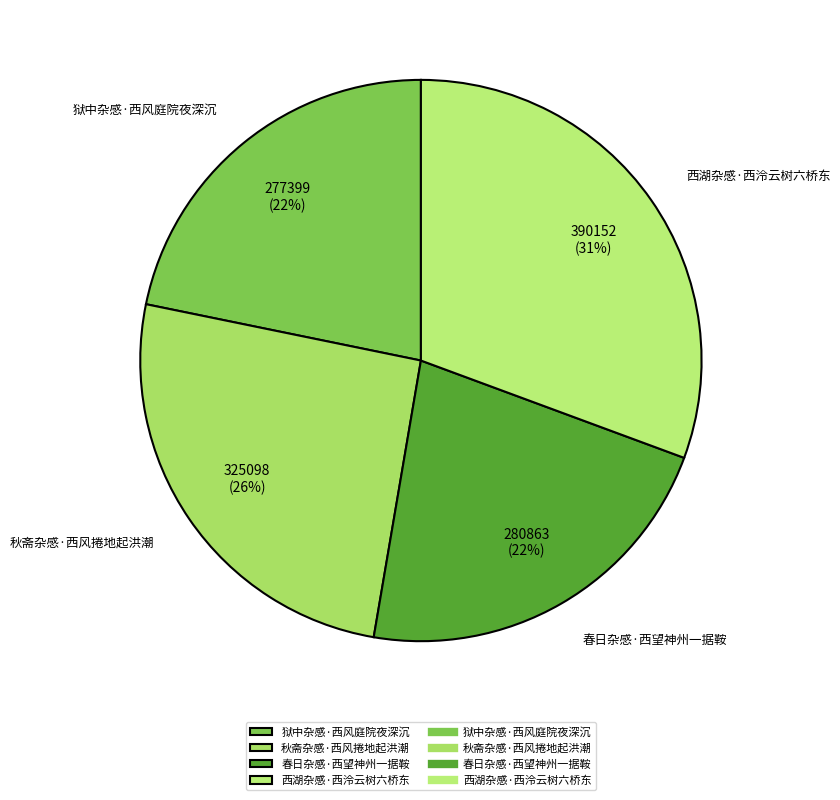

Is there a majority slice in this chart?

No